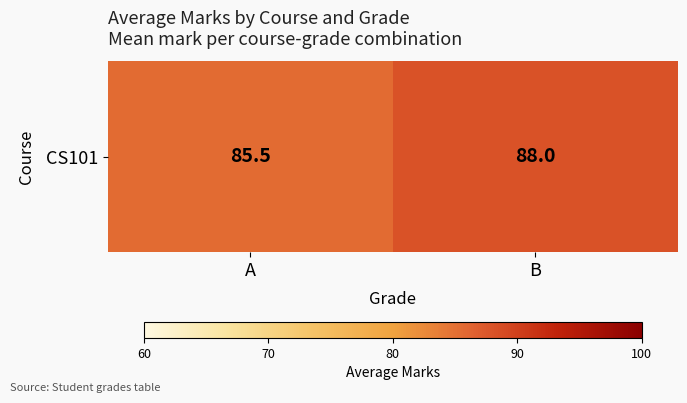

What is the average value?

86.8